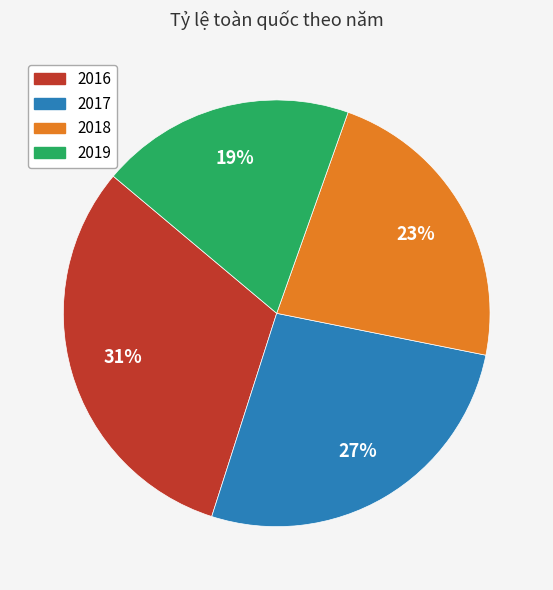

How many slices are in this pie chart?

4